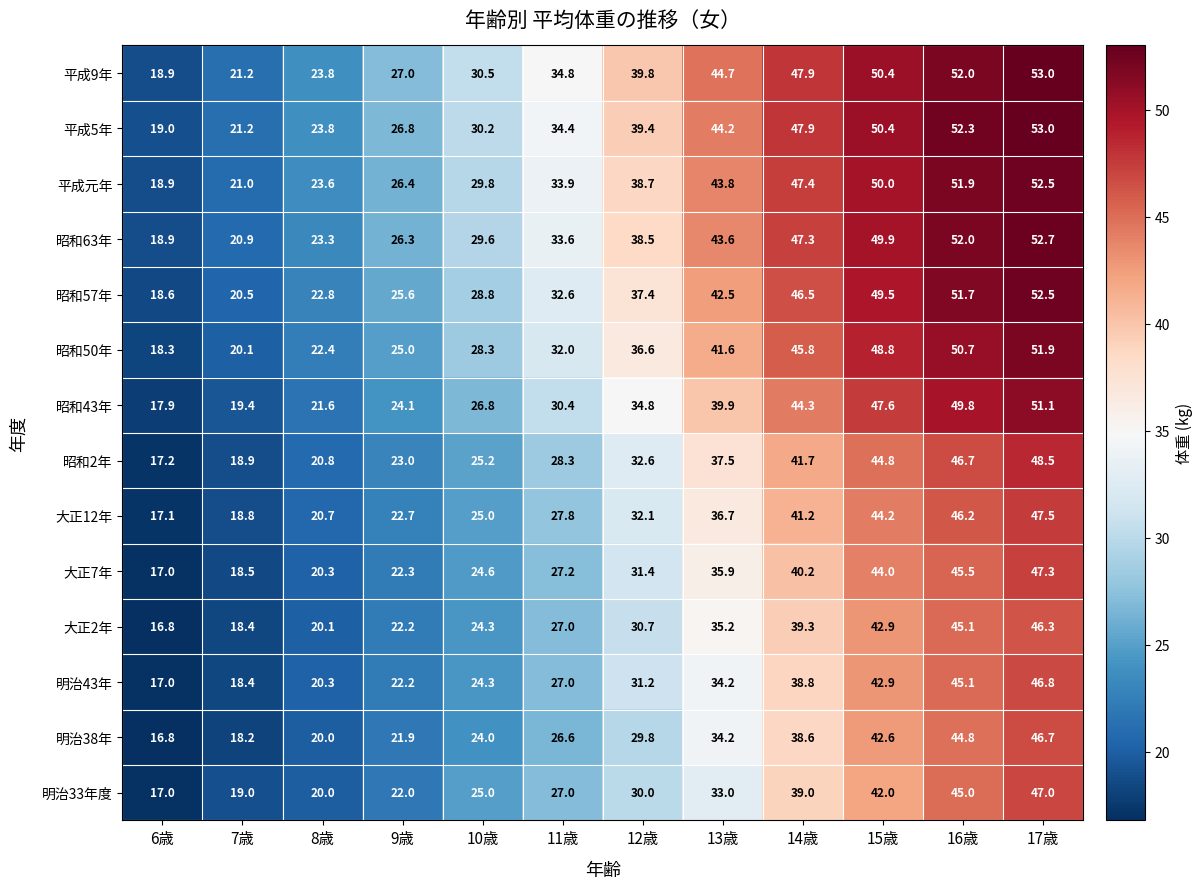

Between 8歳 and 12歳, which series saw the biggest shift?

平成9年